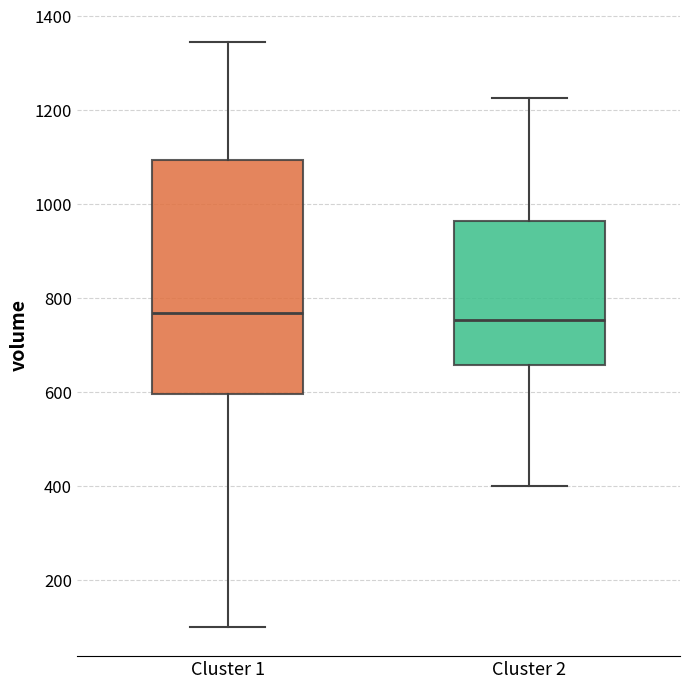

Where is the upper edge of the box for Cluster 2 on the y-axis? The values are not printed on the chart, so give them approximately, as read against the axis.

960